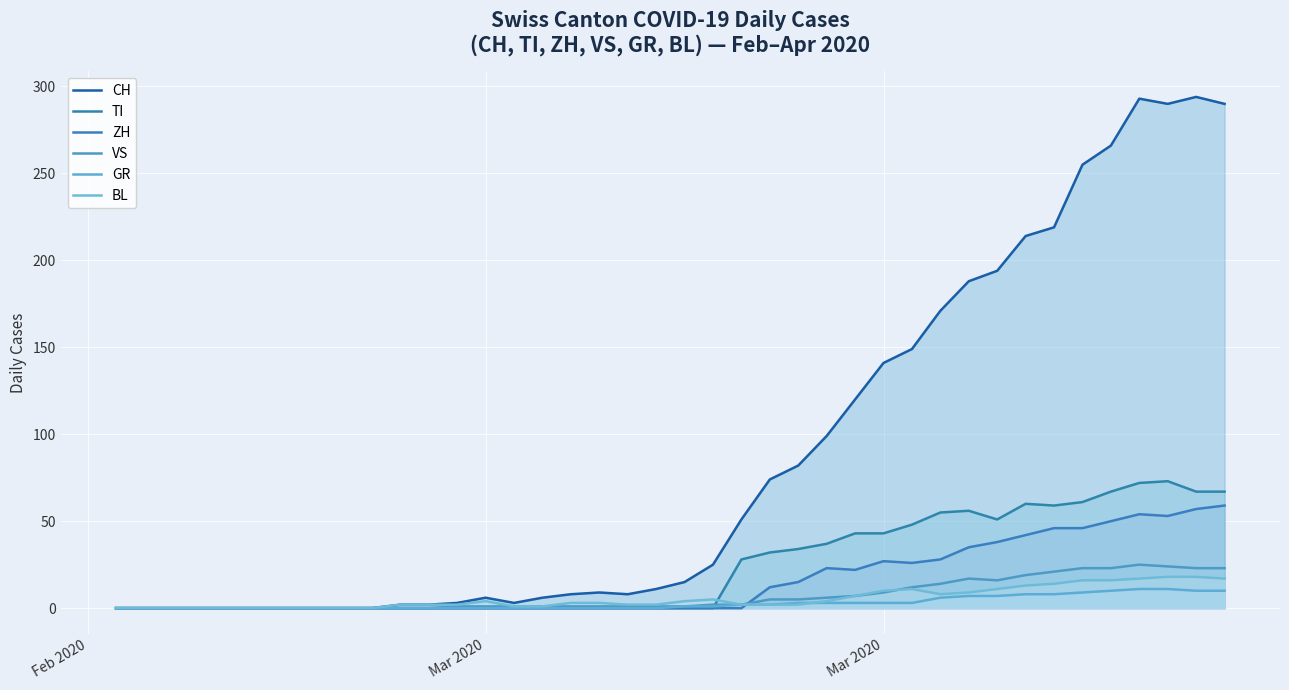

In VS, how many points are lower than both neighbors (excluding endpoints)?

1